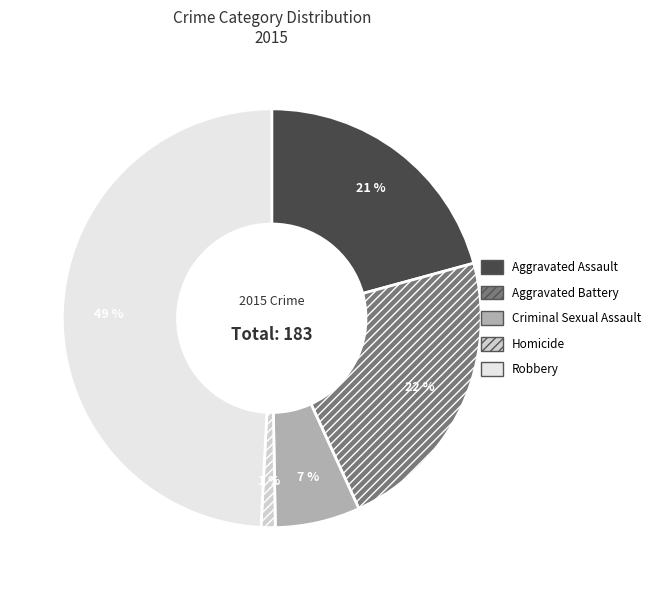

How many segments does this pie chart have?

5